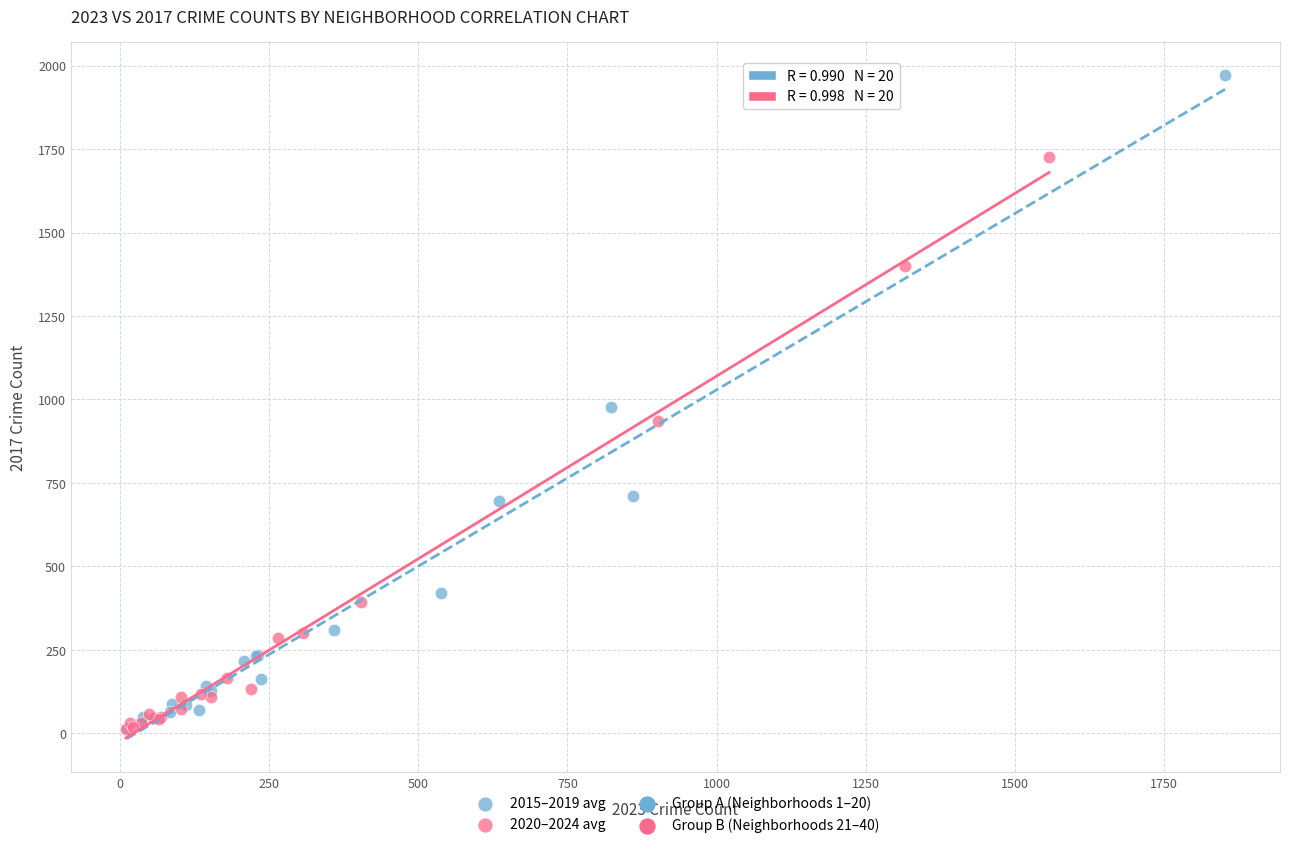

Which series reaches the maximum Y coordinate?

2015–2019 avg